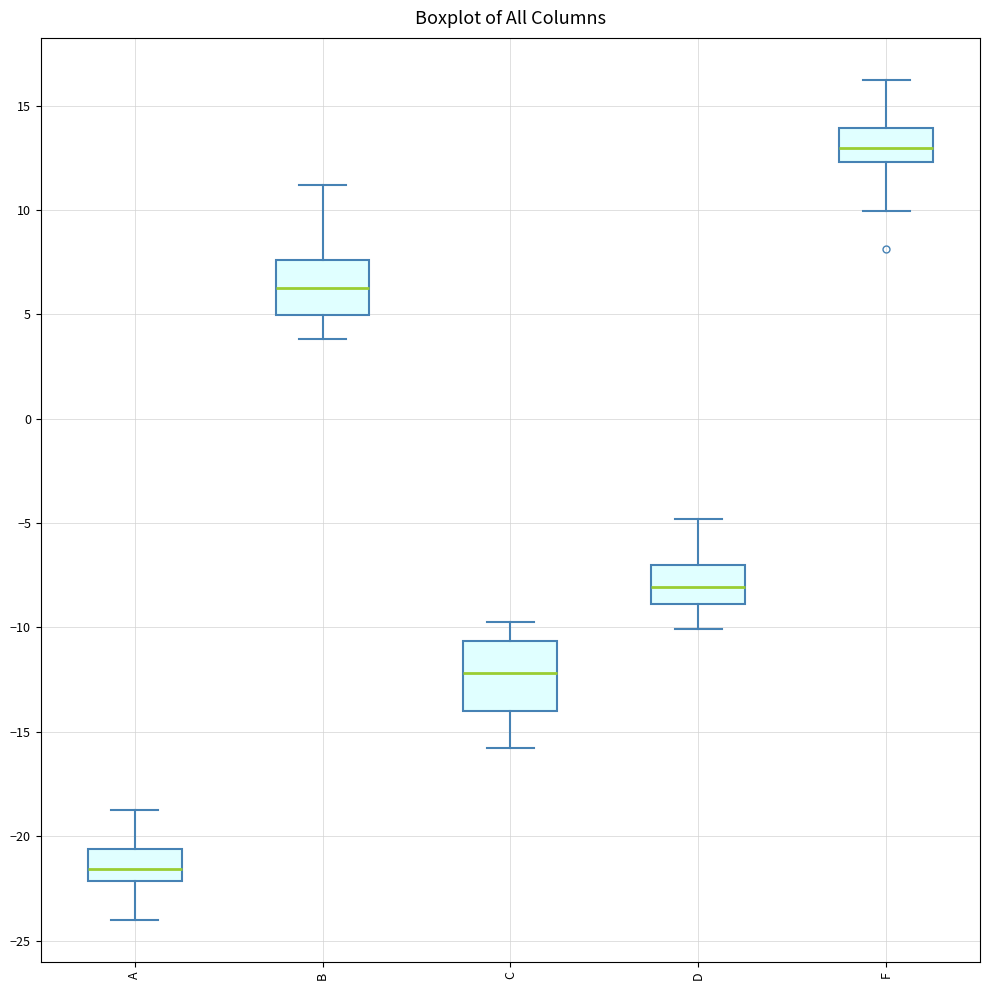

Where is the lower edge of the box for A on the y-axis? The values are not printed on the chart, so give them approximately, as read against the axis.

-22.0